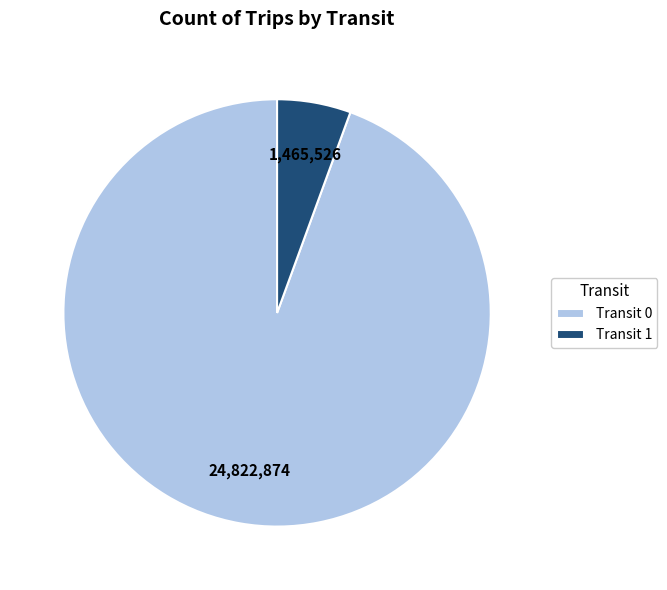

Rank the categories by value from lowest to highest.

Transit 1, Transit 0